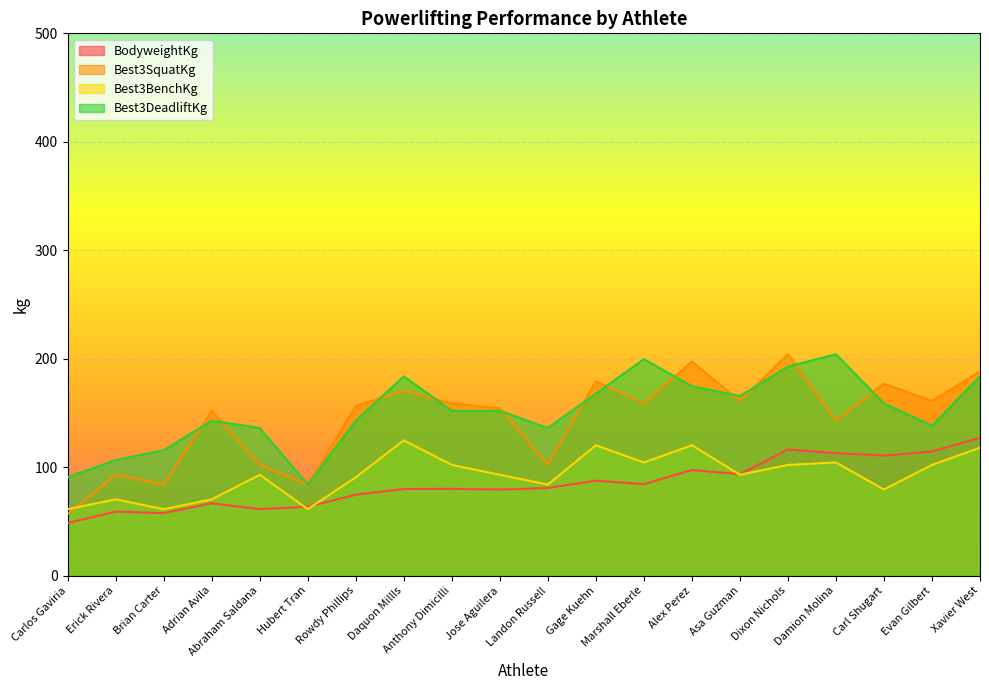

Reading left to right, what are all the values shown in this chart?

BodyweightKg: Carlos Gaviria=48.5	Erick Rivera=59.0	Brian Carter=57.6	Adrian Avila=66.7	Abraham Saldana=61.2	Hubert Tran=63.5	Rowdy Phillips=74.6	Daquon Millls=79.8	Anthony Dimicilli=80.0	Jose Aguilera=79.4	Landon Russell=80.7	Gage Kuehn=87.5	Marshall Eberle=84.4	Alex Perez=97.3	Asa Guzman=93.4	Dixon Nichols=116.3	Damion Molina=112.9	Carl Shugart=110.7	Evan Gilbert=114.5	Xavier West=127.0
Best3SquatKg: Carlos Gaviria=56.7	Erick Rivera=93.0	Brian Carter=83.9	Adrian Avila=151.9	Abraham Saldana=102.1	Hubert Tran=83.9	Rowdy Phillips=156.5	Daquon Millls=170.1	Anthony Dimicilli=158.8	Jose Aguilera=154.2	Landon Russell=102.1	Gage Kuehn=179.2	Marshall Eberle=158.8	Alex Perez=197.3	Asa Guzman=161.0	Dixon Nichols=204.1	Damion Molina=142.9	Carl Shugart=176.9	Evan Gilbert=161.0	Xavier West=188.2
Best3BenchKg: Carlos Gaviria=61.2	Erick Rivera=70.3	Brian Carter=61.2	Adrian Avila=70.3	Abraham Saldana=93.0	Hubert Tran=61.2	Rowdy Phillips=90.7	Daquon Millls=124.7	Anthony Dimicilli=102.1	Jose Aguilera=93.0	Landon Russell=83.9	Gage Kuehn=120.2	Marshall Eberle=104.3	Alex Perez=120.2	Asa Guzman=93.0	Dixon Nichols=102.1	Damion Molina=104.3	Carl Shugart=79.4	Evan Gilbert=102.1	Xavier West=117.9
Best3DeadliftKg: Carlos Gaviria=90.7	Erick Rivera=106.6	Brian Carter=115.7	Adrian Avila=142.9	Abraham Saldana=136.1	Hubert Tran=83.9	Rowdy Phillips=142.9	Daquon Millls=183.7	Anthony Dimicilli=151.9	Jose Aguilera=151.9	Landon Russell=136.1	Gage Kuehn=167.8	Marshall Eberle=199.6	Alex Perez=174.6	Asa Guzman=165.6	Dixon Nichols=192.8	Damion Molina=204.1	Carl Shugart=158.8	Evan Gilbert=138.3	Xavier West=183.7